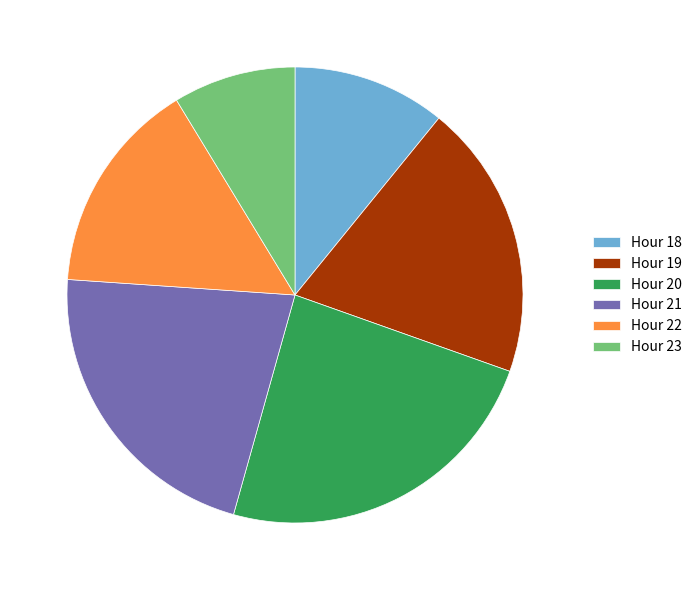

Count the number of slices in the pie.

6